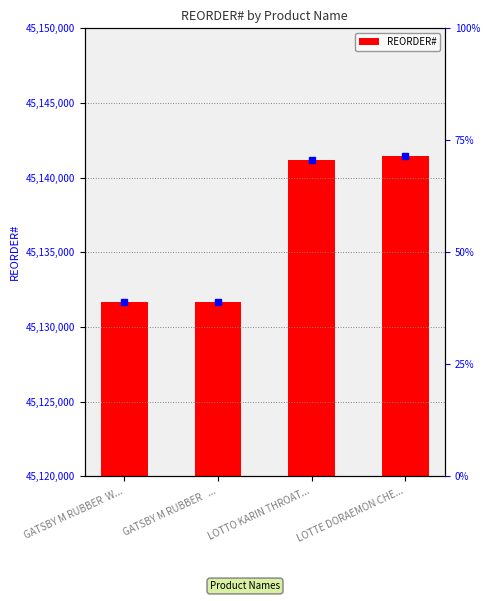

Count the number of values greater than 45141164.

1